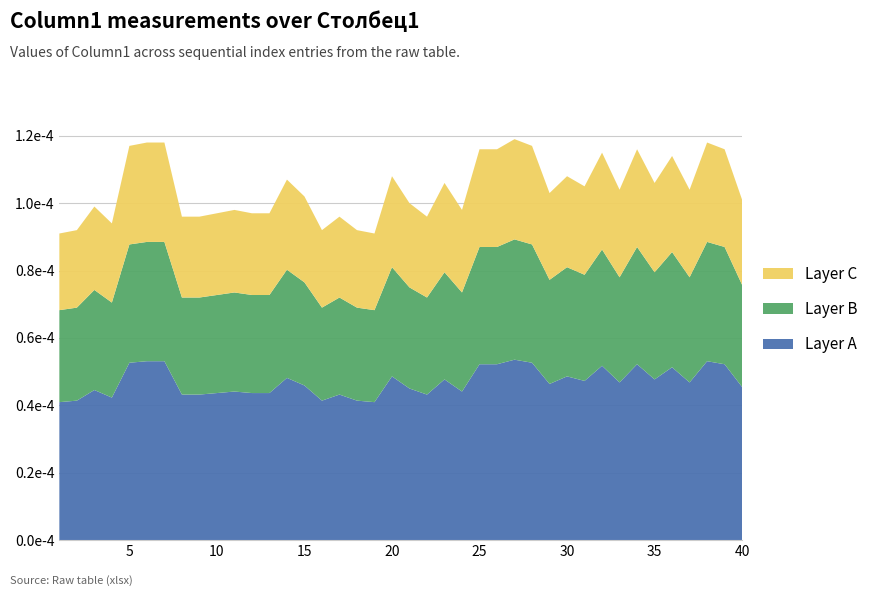

What are all the series names shown in the legend?

Layer C, Layer B, Layer A